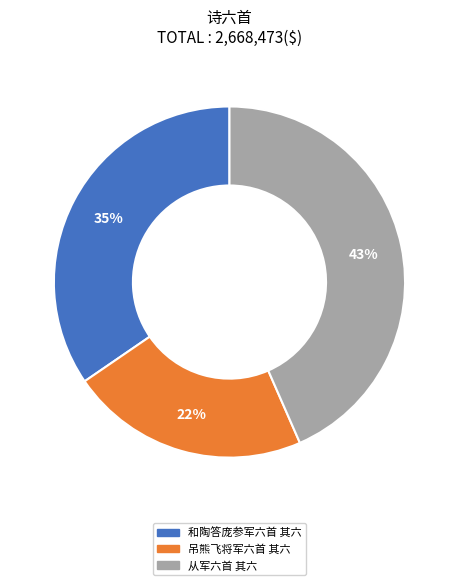

The 吊熊飞将军六首 其六 slice represents 33% of the pie. True or false?

False